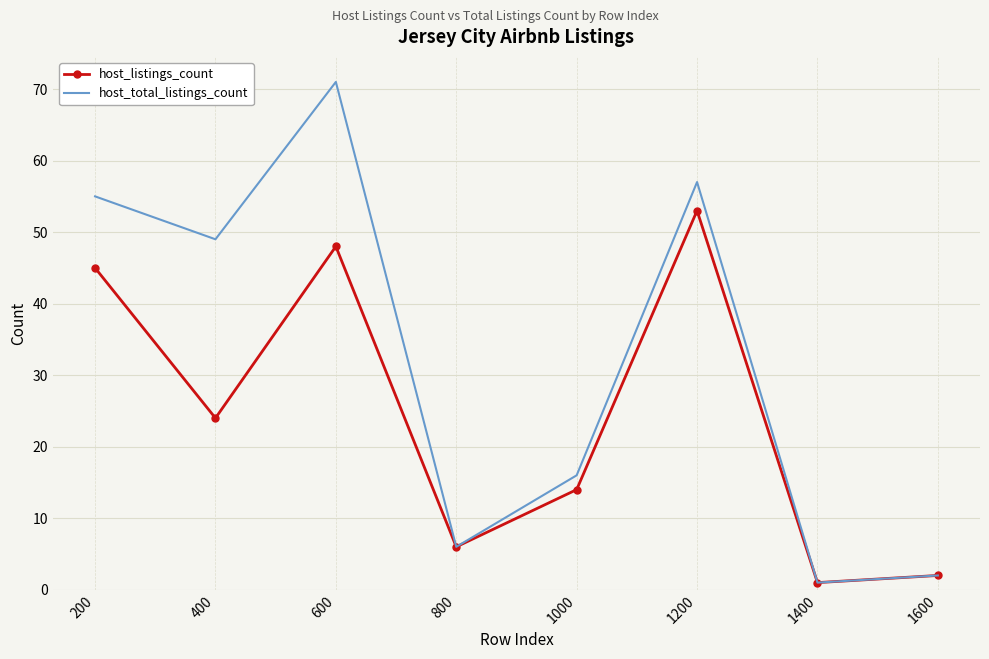

True or false: host_total_listings_count has more than 1 interior local peaks.

True